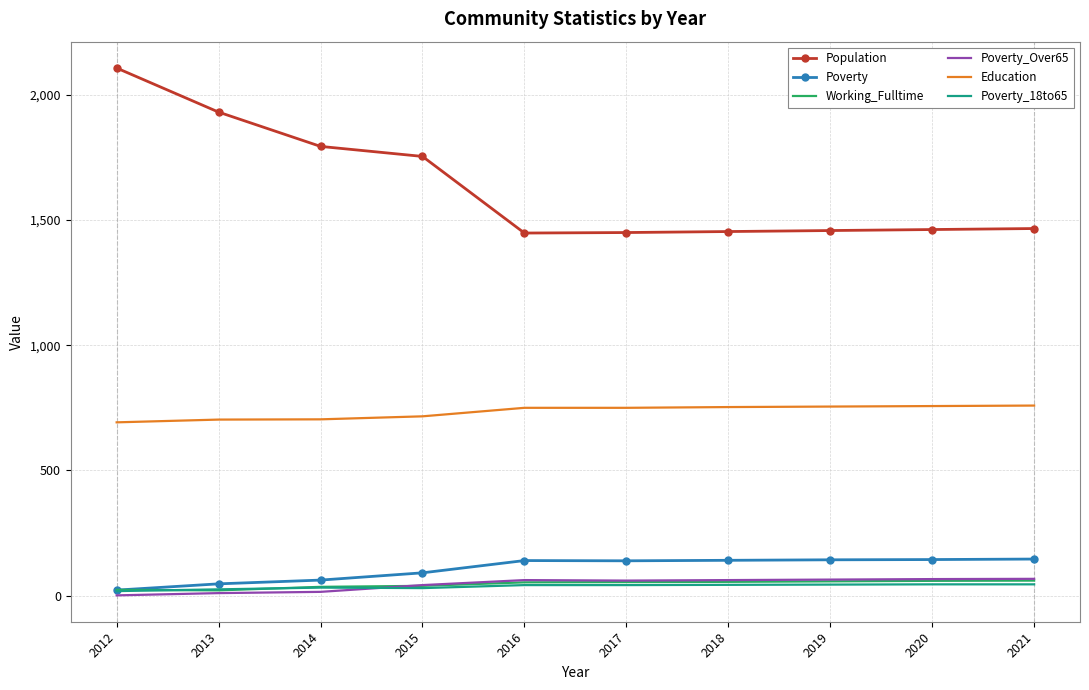

Which series has the largest range (max minus min)?

Population